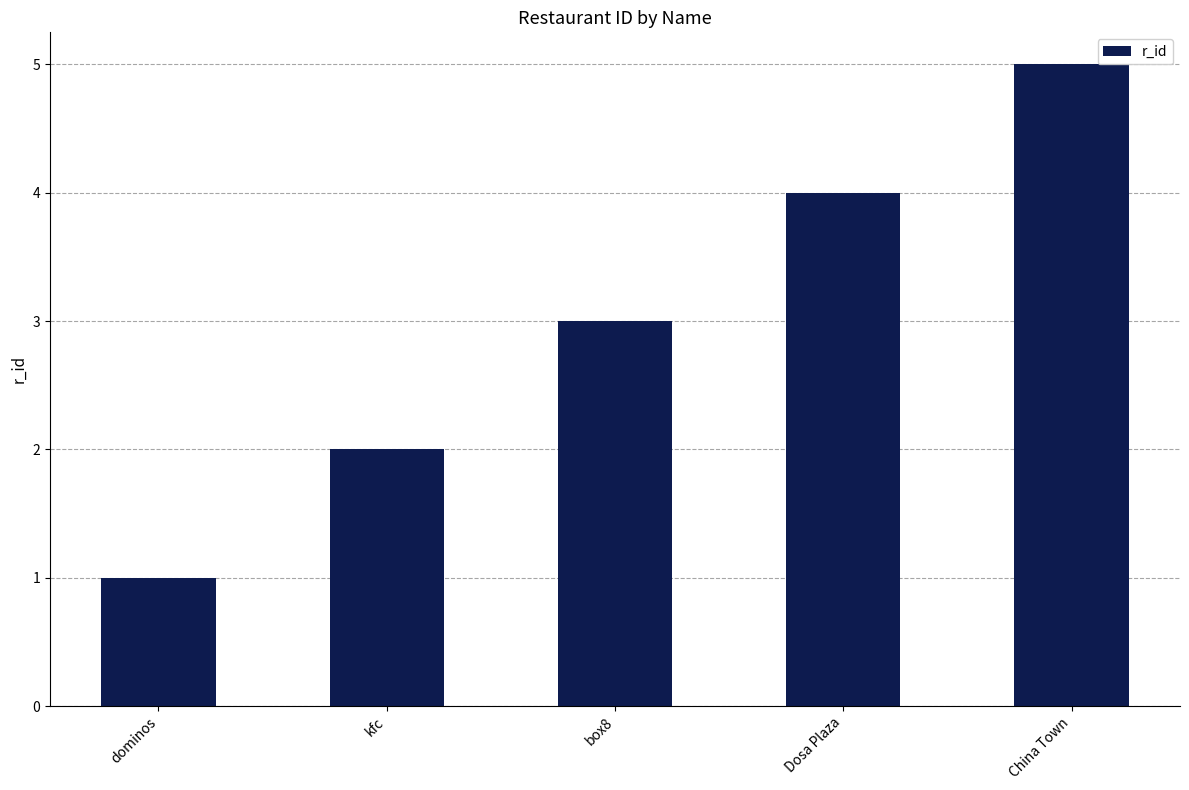

Reading right to left, what are all the values shown in this chart?

5	4	3	2	1